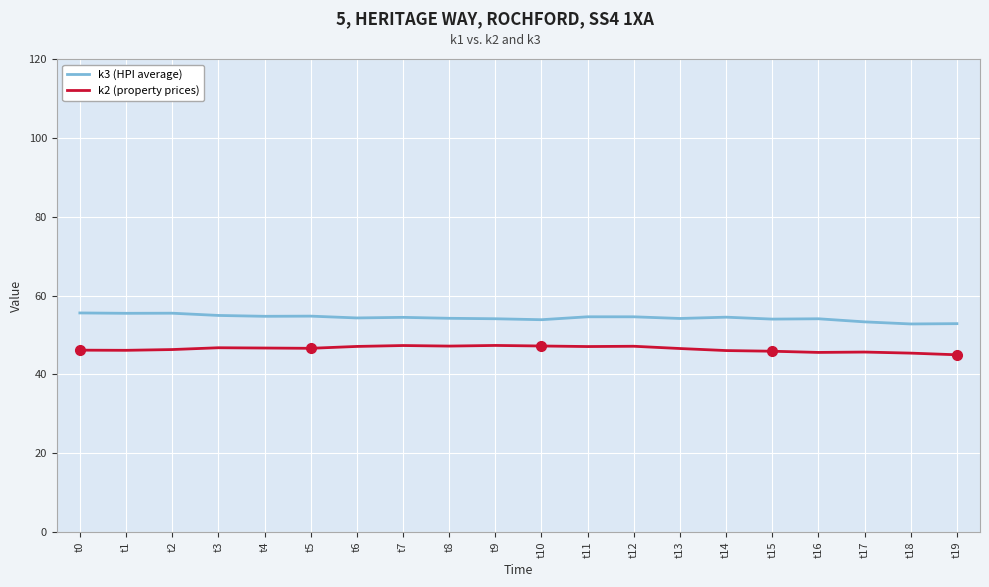

What is the spread (max minus min) of values at t10?

6.7